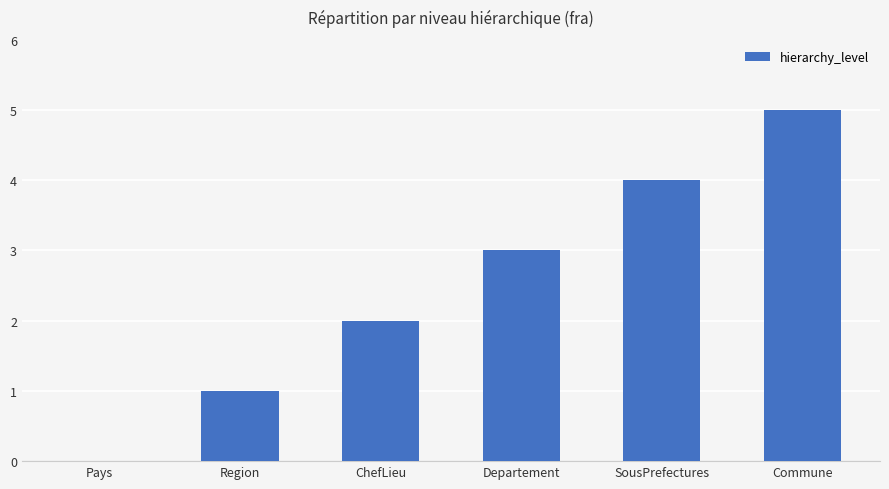

What is the sum of the values at Region and Commune?

6